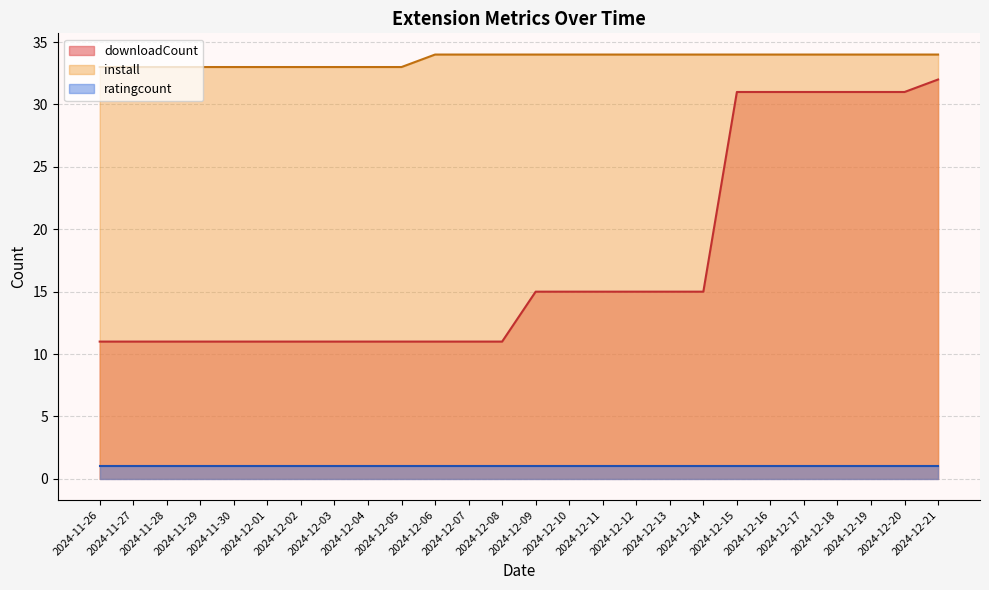

At 2024-12-04, list the series in order from smallest to largest.

ratingcount, downloadCount, install